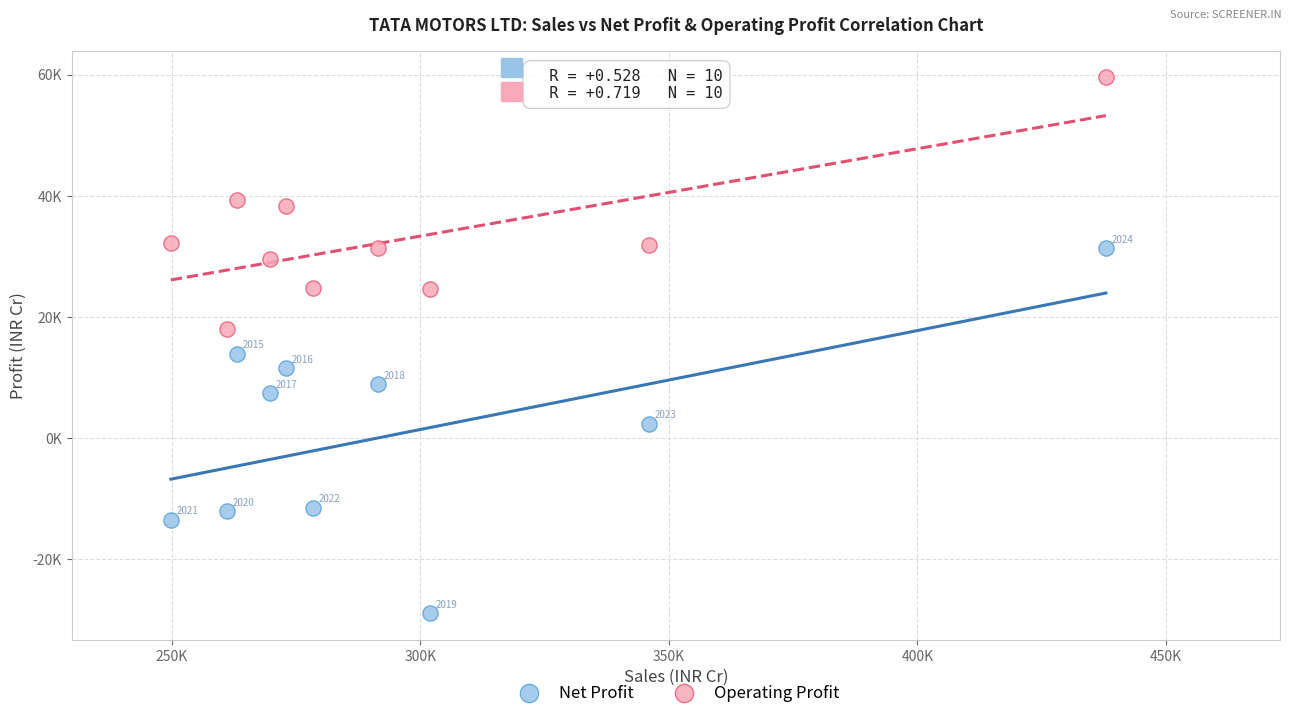

Which series has the widest spread of Y values?

Net Profit